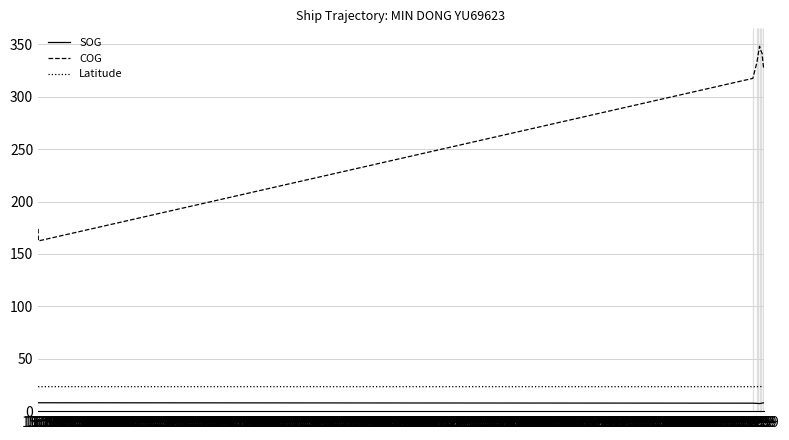

Which series has the widest spread of values?

COG